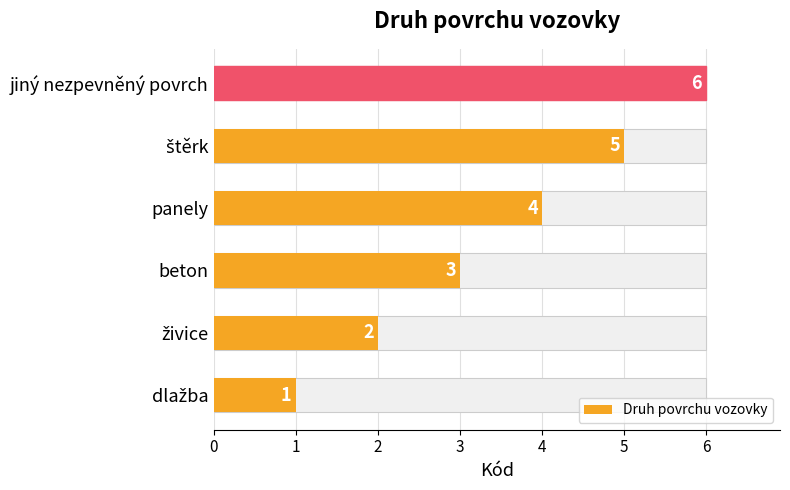

How many values are below 4?

3